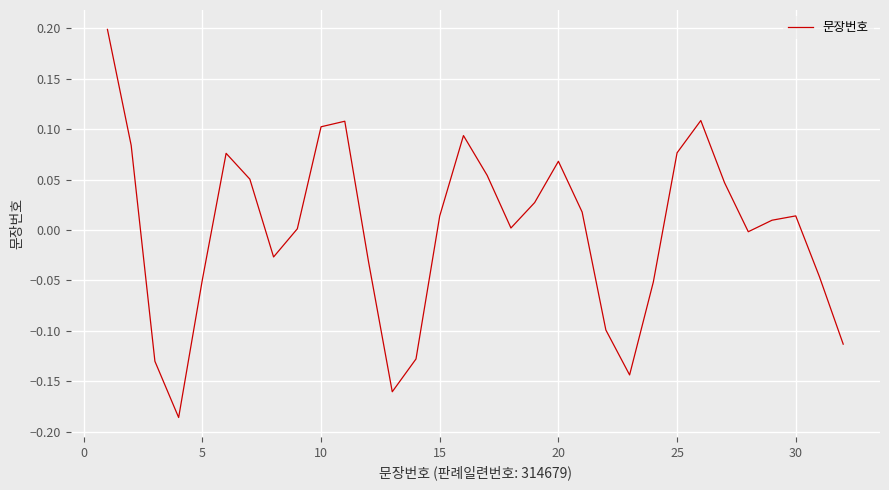

What is the difference between the maximum and minimum values?

0.4